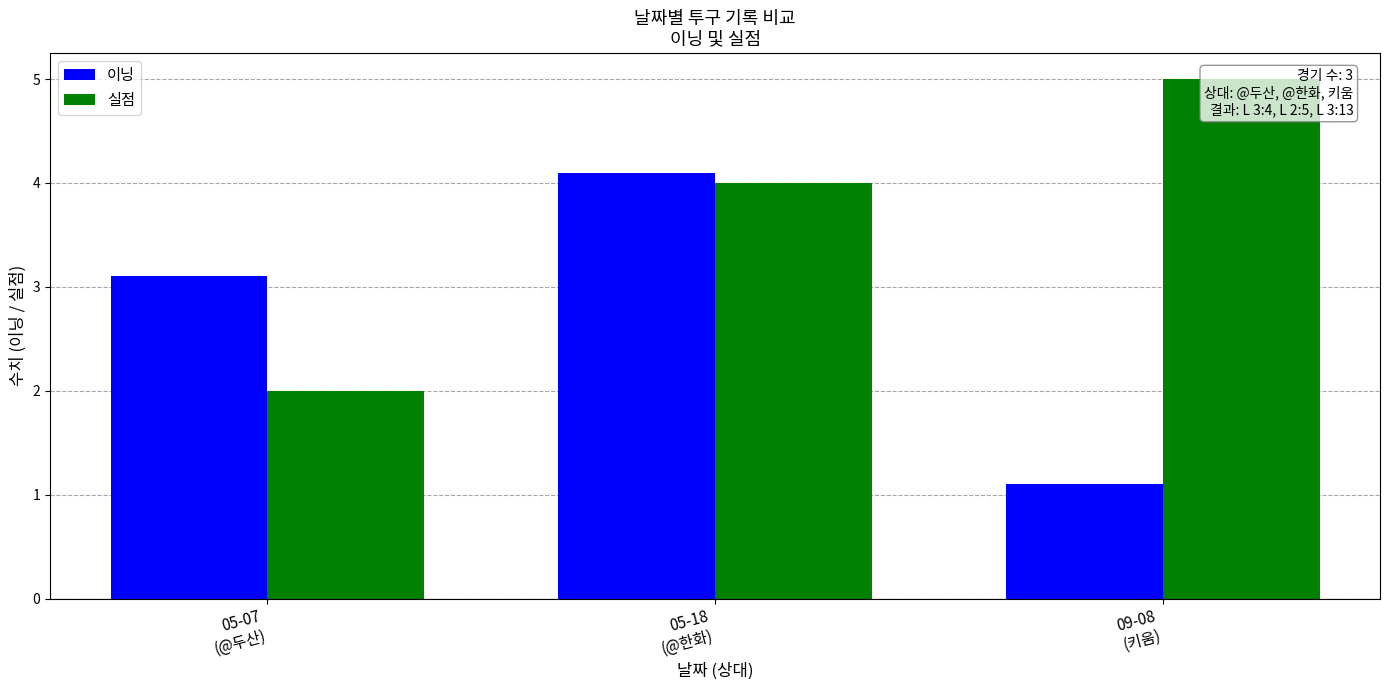

Reading left to right, transcribe all the data shown in this chart.

이닝: 05-07
(@두산)=3.1	05-18
(@한화)=4.1	09-08
(키움)=1.1
실점: 05-07
(@두산)=2.0	05-18
(@한화)=4.0	09-08
(키움)=5.0